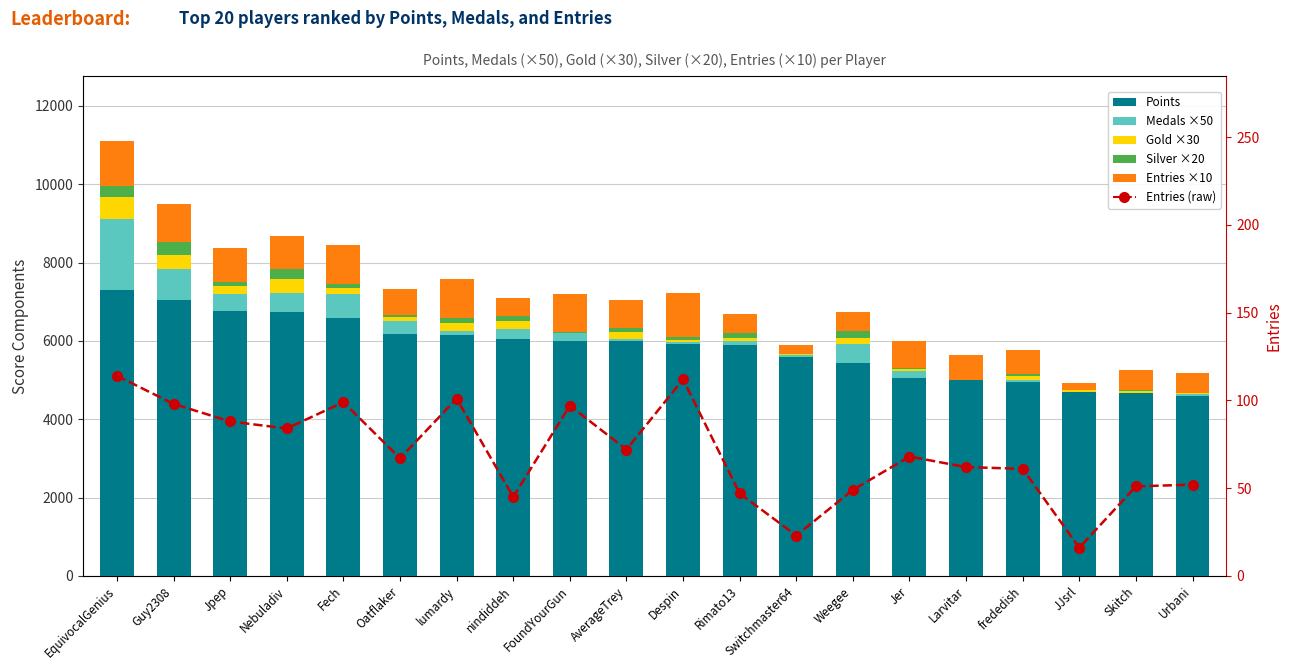

Rank the series at Weegee from lowest to highest value.

Entries (raw), Gold ×30, Silver ×20, Entries ×10, Medals ×50, Points